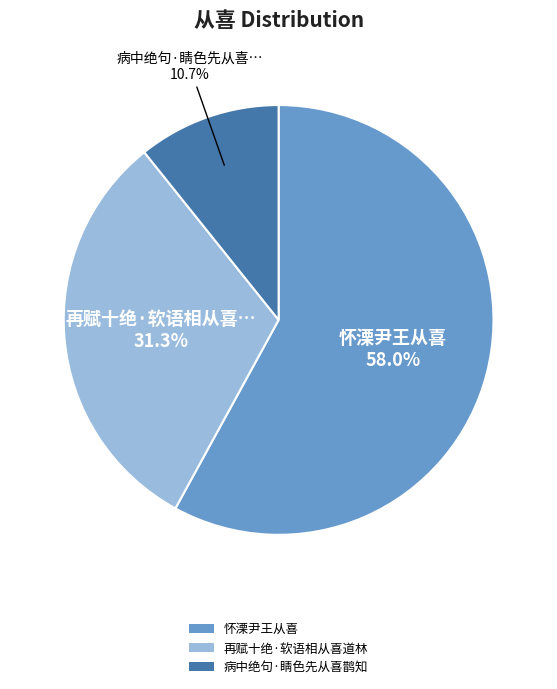

How many segments does this pie chart have?

3